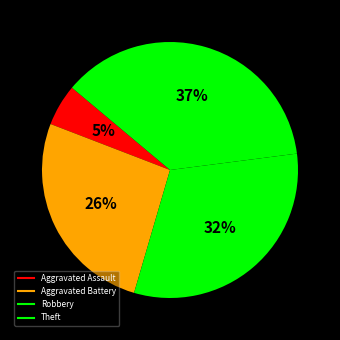

How many slices are in this pie chart?

4